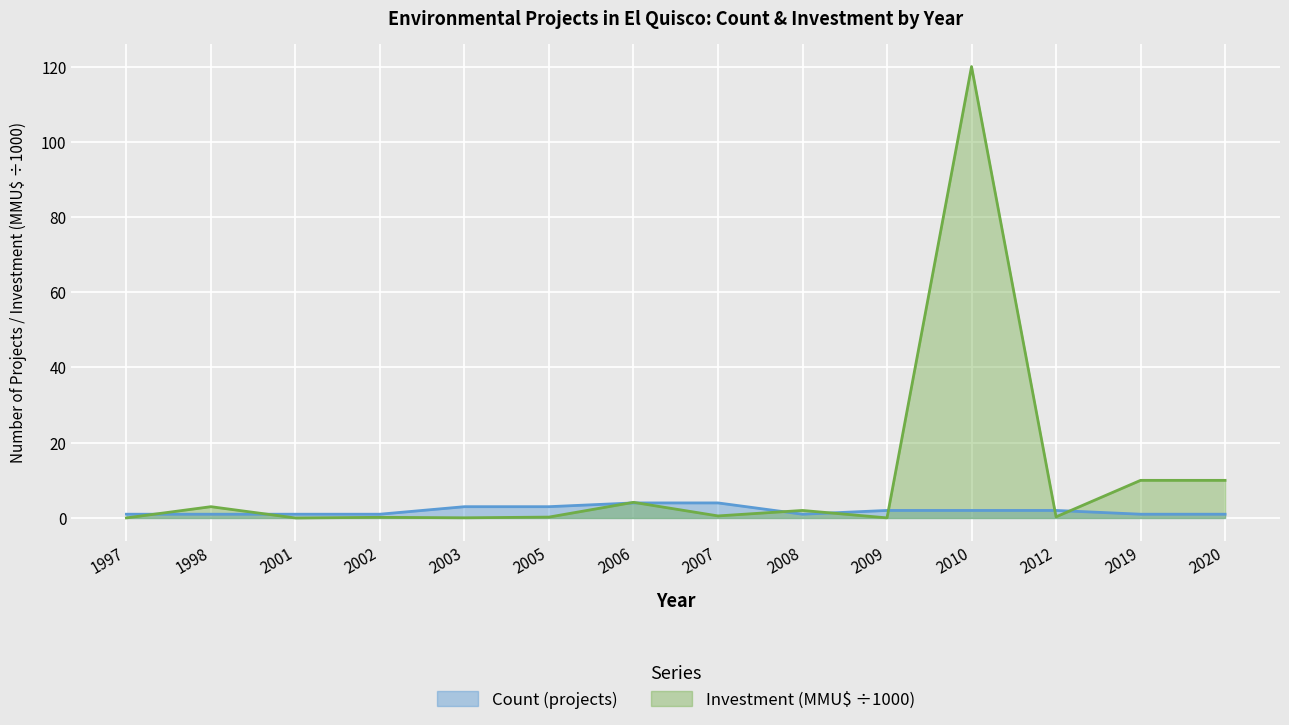

True or false: Count (projects) has more than 0 interior local peaks.

False